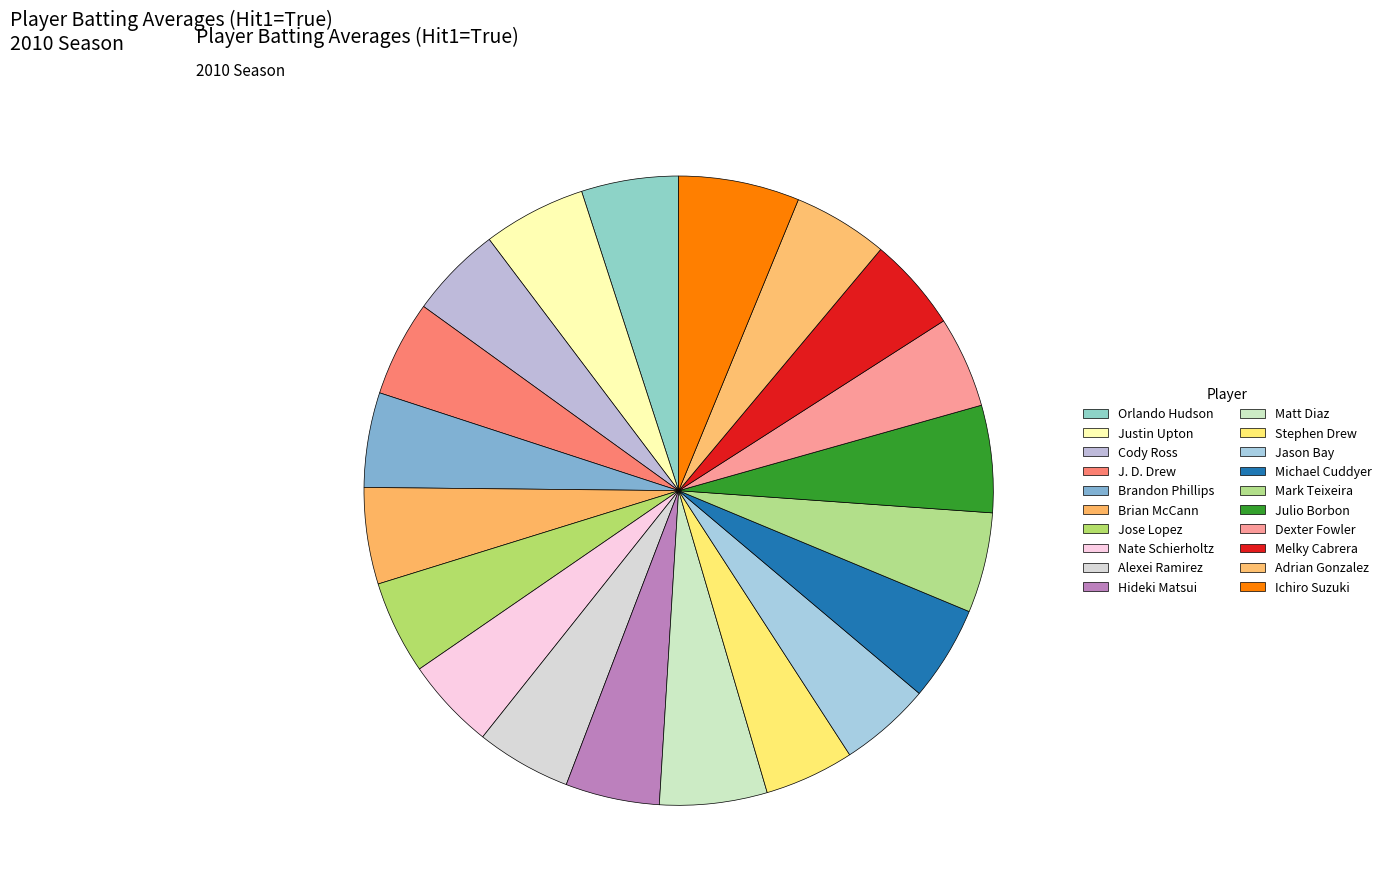

Count the number of slices in the pie.

20